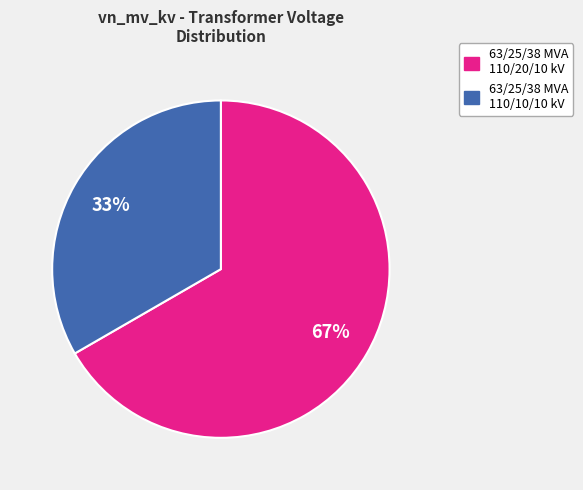

How many segments does this pie chart have?

2